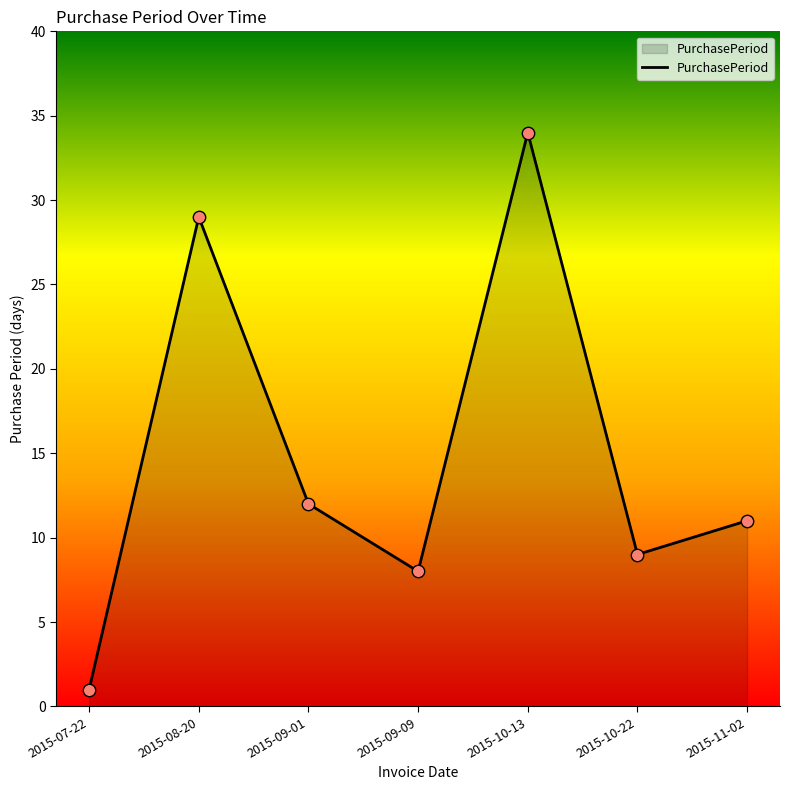

What is the change in value from 2015-07-22 to 2015-08-20?

+28